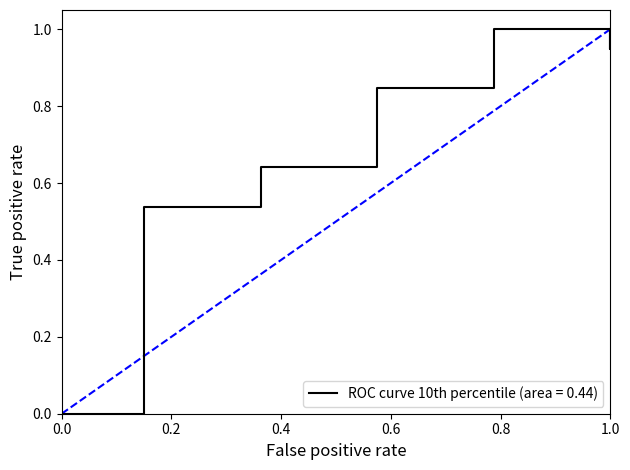

Count the number of data series in this chart.

1